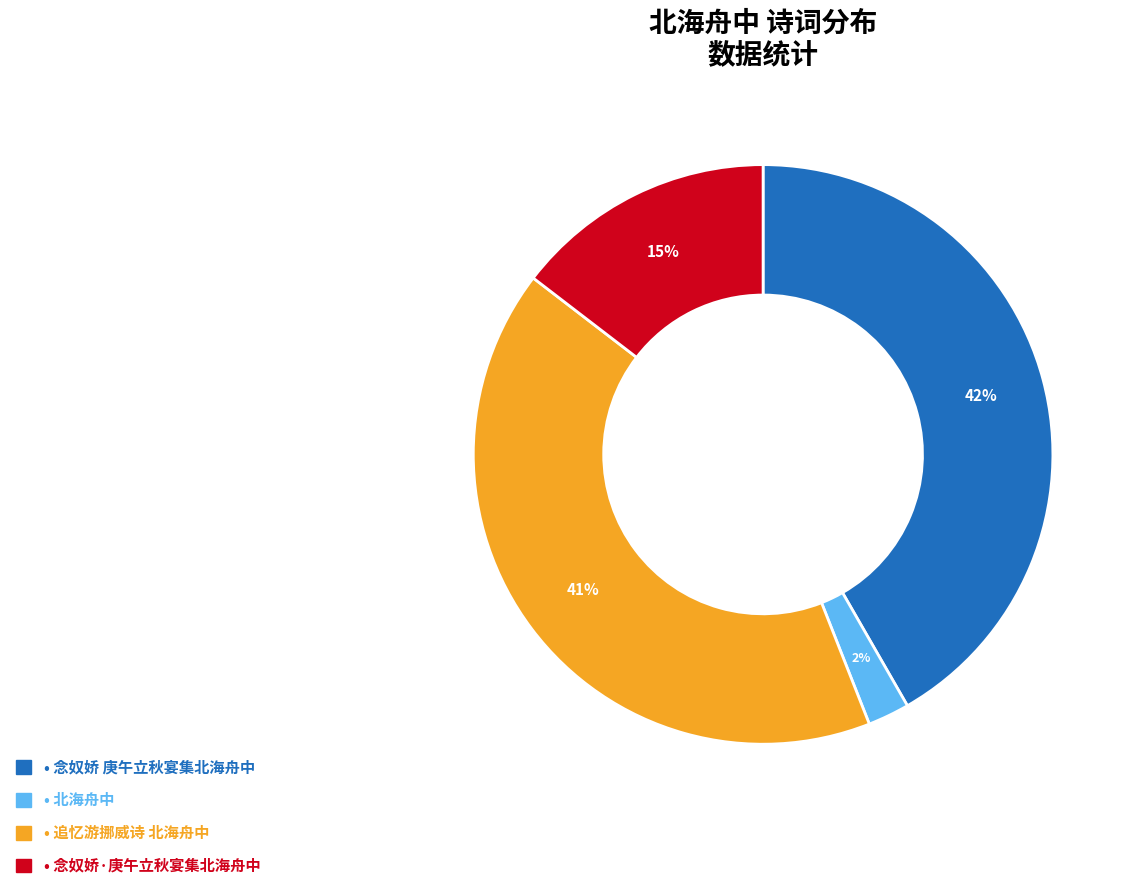

How many slices are in this pie chart?

4